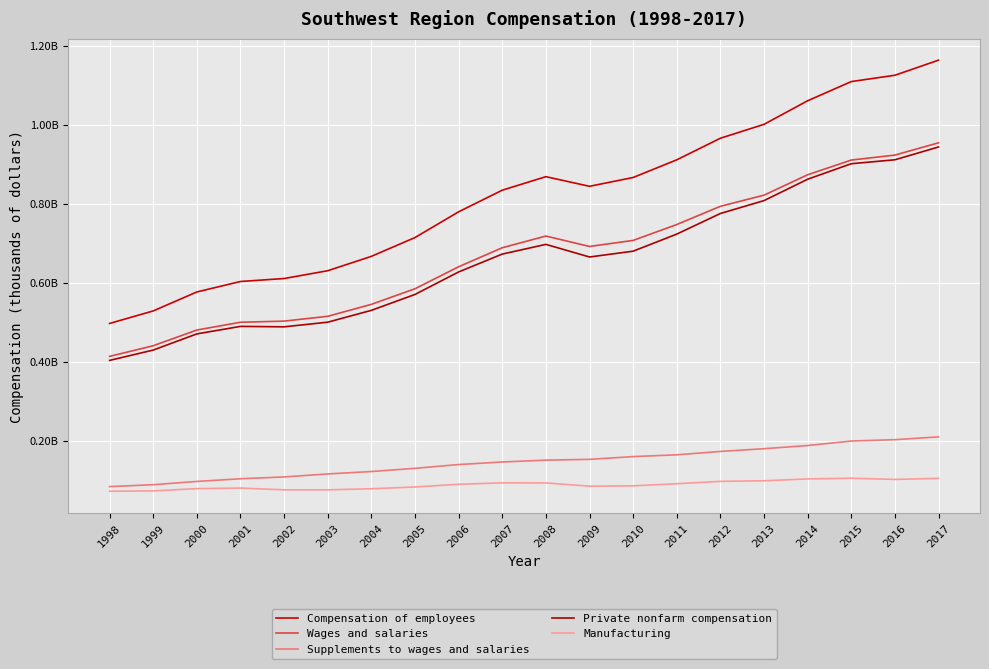

Does the chart have visible grid lines?

Yes